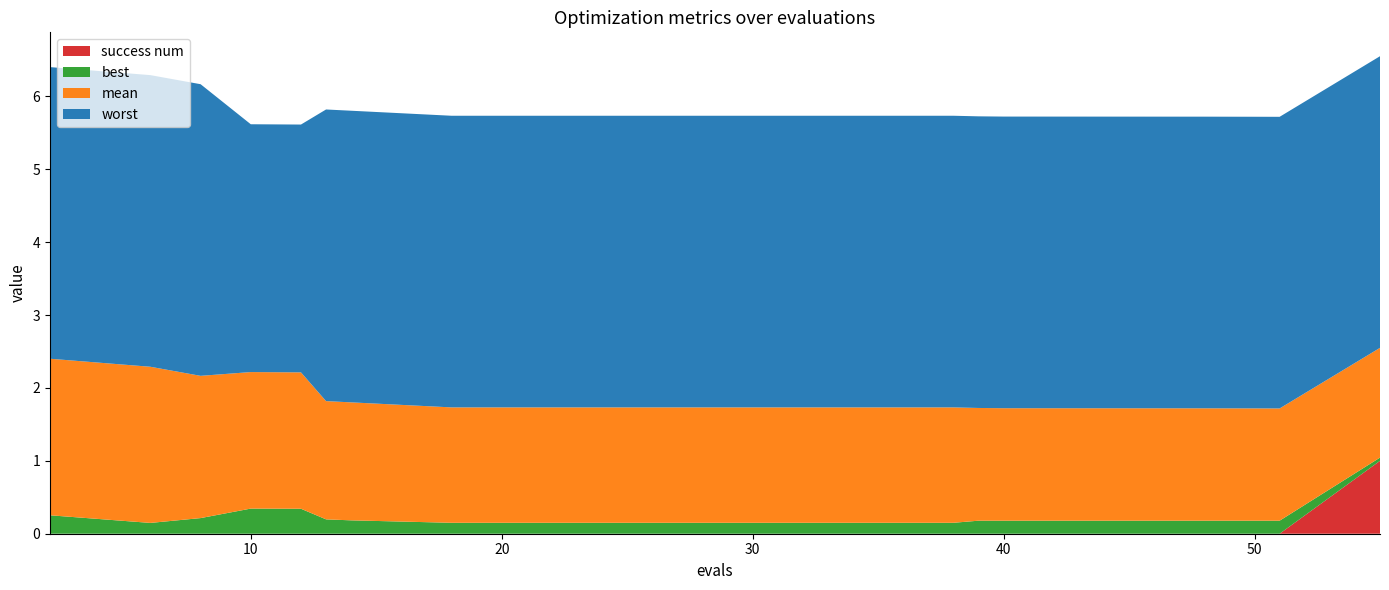

Reading right to left, extract all data points from this chart.

mean: 1.5	1.5	1.5	1.5	1.5	1.5	1.5	1.6	1.6	1.6	1.6	1.6	1.6	1.6	1.6	1.9	1.9	2.0	2.1	2.1
best: 0.0	0.2	0.2	0.2	0.2	0.2	0.2	0.1	0.1	0.1	0.1	0.1	0.1	0.2	0.2	0.3	0.3	0.2	0.1	0.3
worst: 4.0	4.0	4.0	4.0	4.0	4.0	4.0	4.0	4.0	4.0	4.0	4.0	4.0	4.0	4.0	3.4	3.4	4.0	4.0	4.0
success num: 1.0	0.0	0.0	0.0	0.0	0.0	0.0	0.0	0.0	0.0	0.0	0.0	0.0	0.0	0.0	0.0	0.0	0.0	0.0	0.0